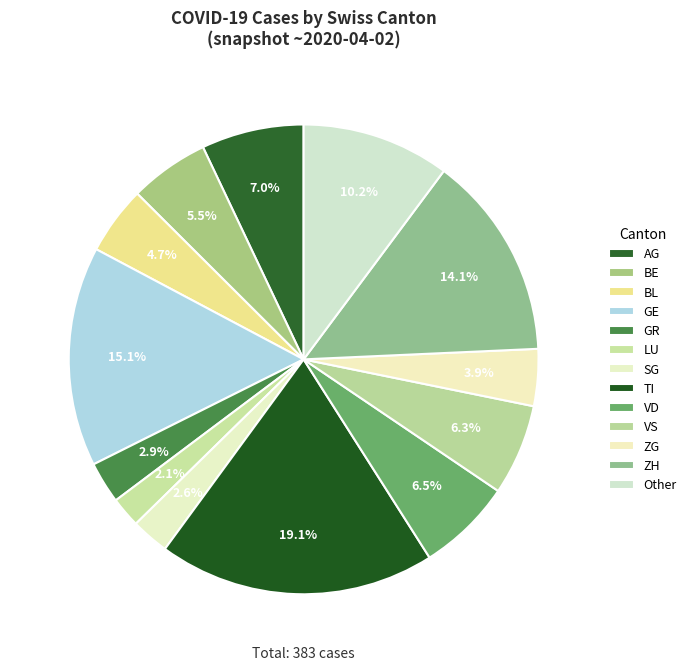

Is it true that GE is 24% of the pie?

False